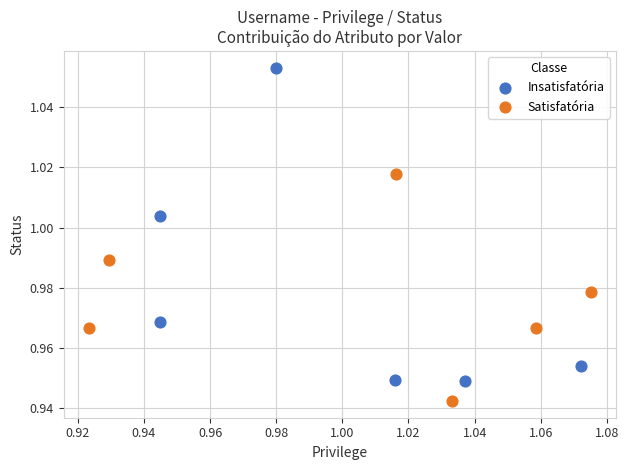

Which series contains the highest Y value?

Insatisfatória